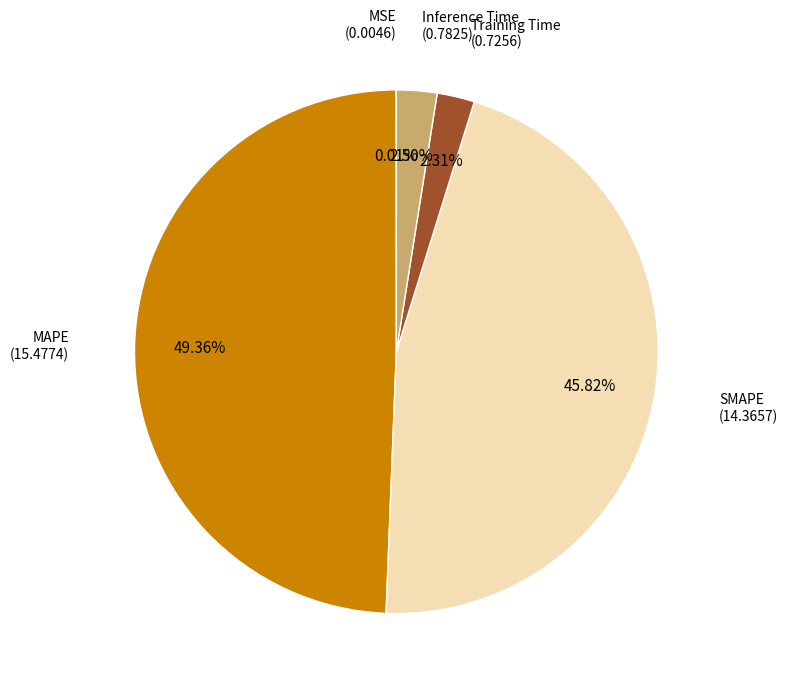

Do MAPE and SMAPE together represent more than half of the pie?

Yes